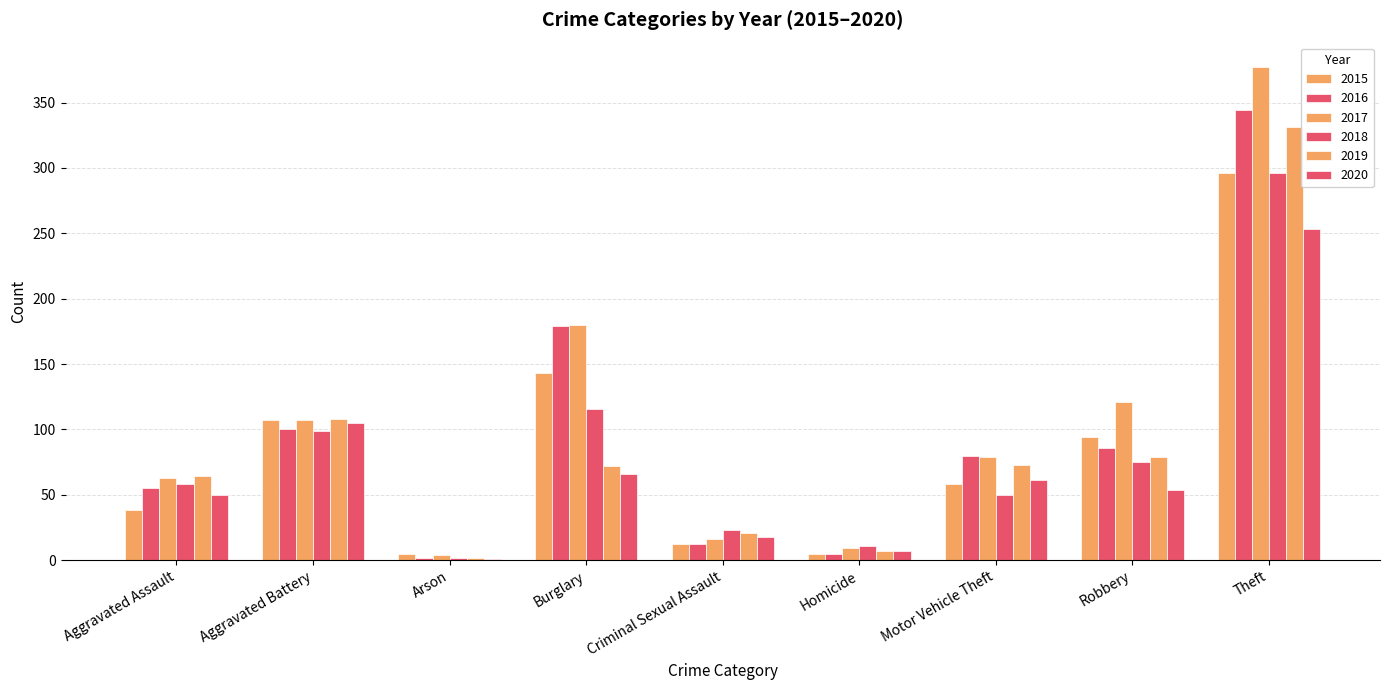

What is the spread (max minus min) of values at Criminal Sexual Assault?

11